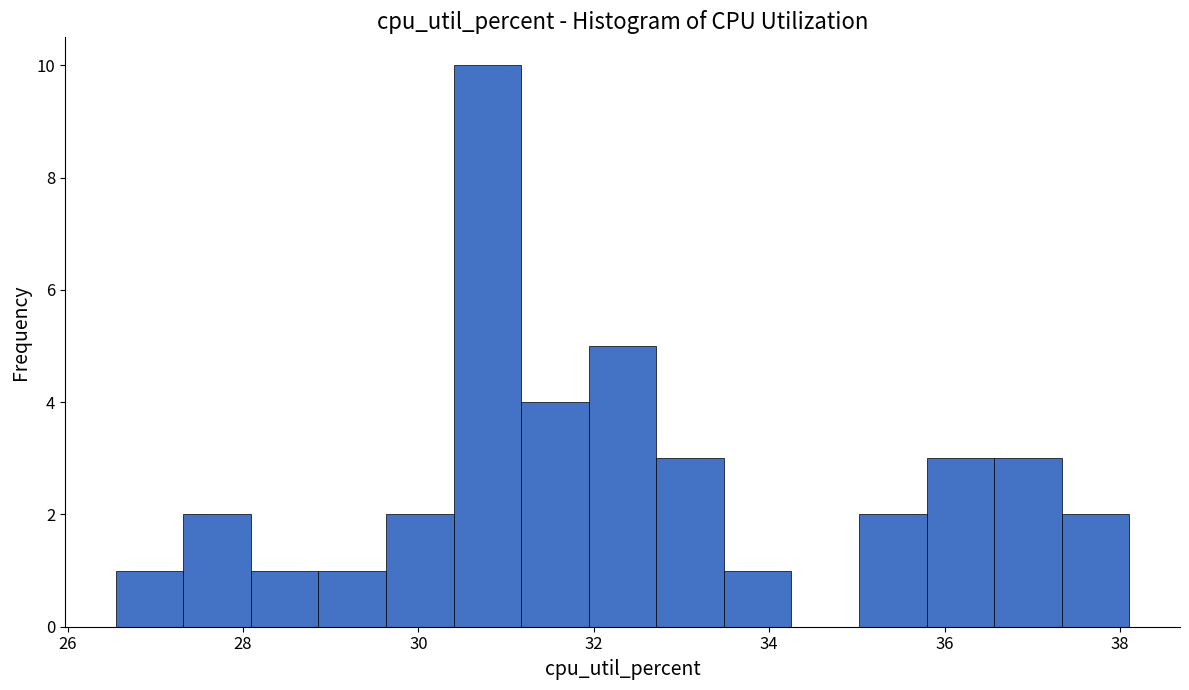

Around what value on the x-axis is the tallest bar? Give the approximate position of its centre, as read against the axis.

30.8